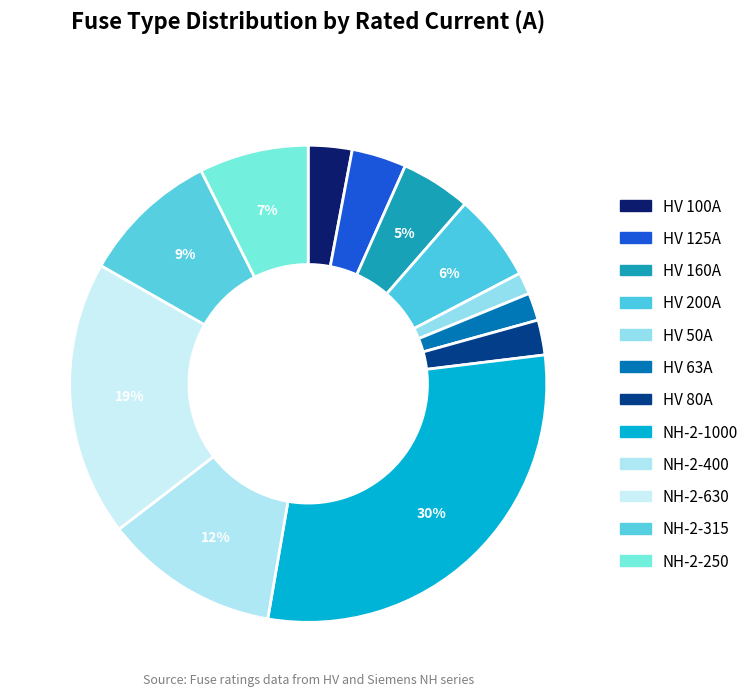

Is there a majority slice in this chart?

No